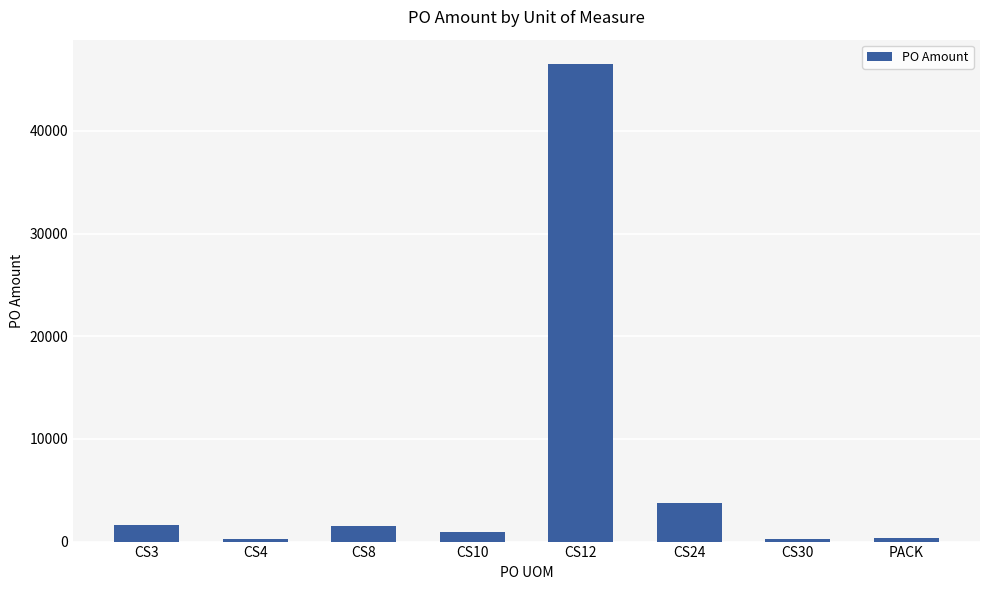

What is the value of the 5th bar from the left?

46557.9